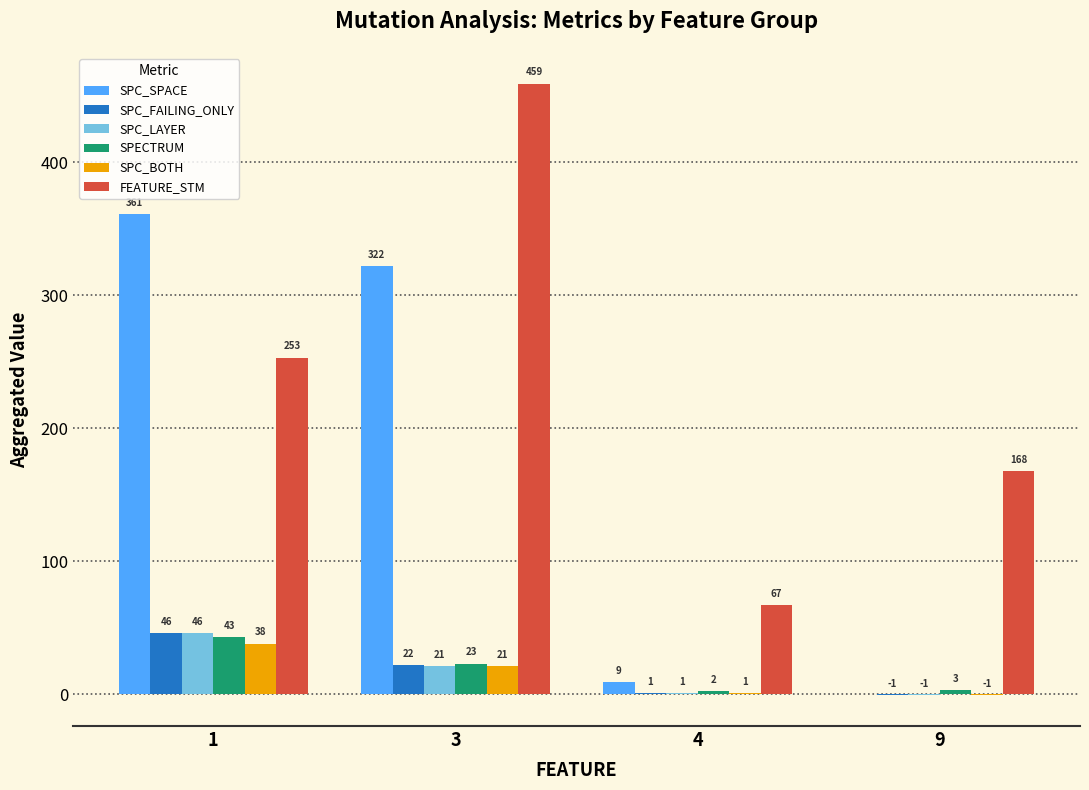

How many series are shown in this chart?

6